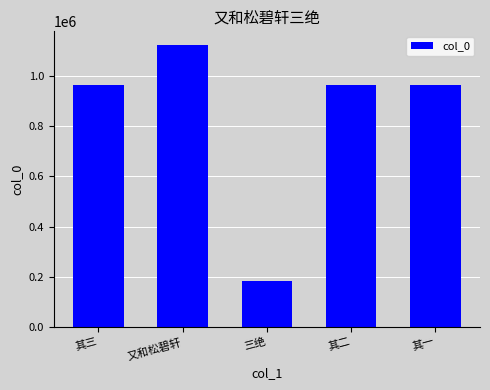

The chart shows a value of 1514199 at 其一. True or false?

False